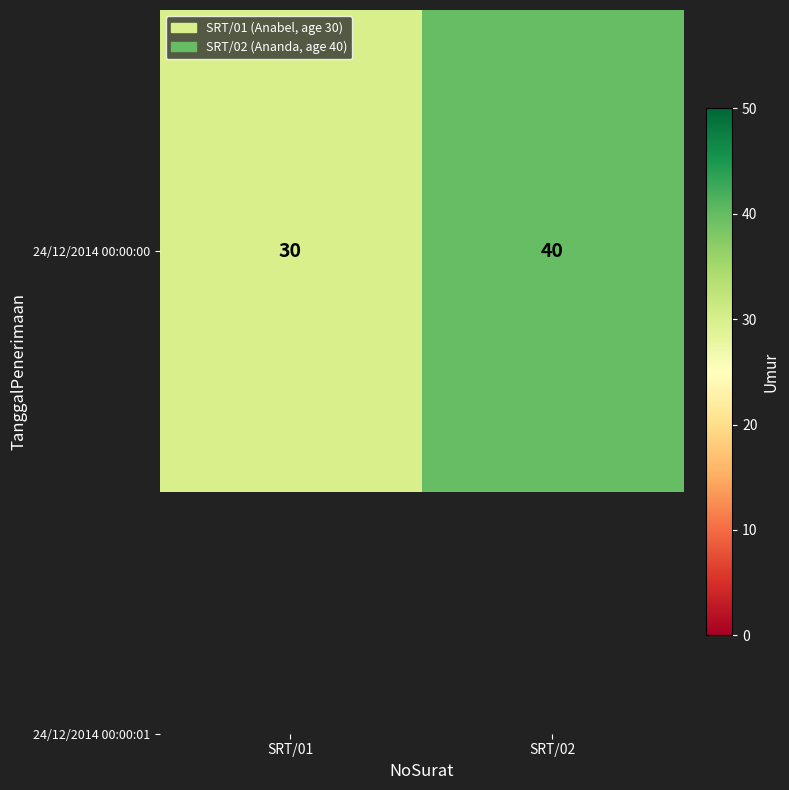

At which category does the chart reach its minimum across all series?

SRT/01